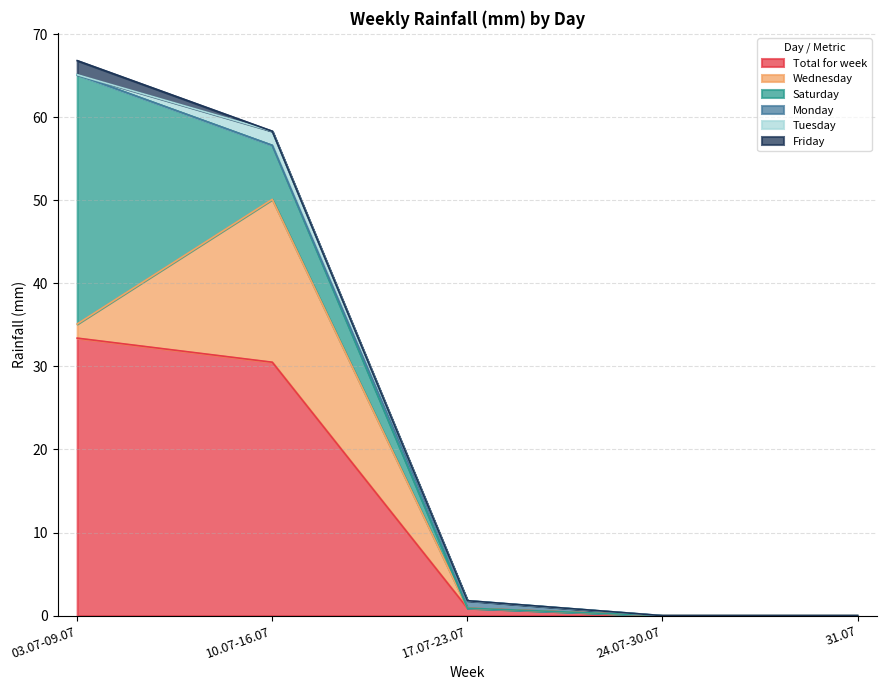

What is the label of the 4th point from the right?

10.07-16.07